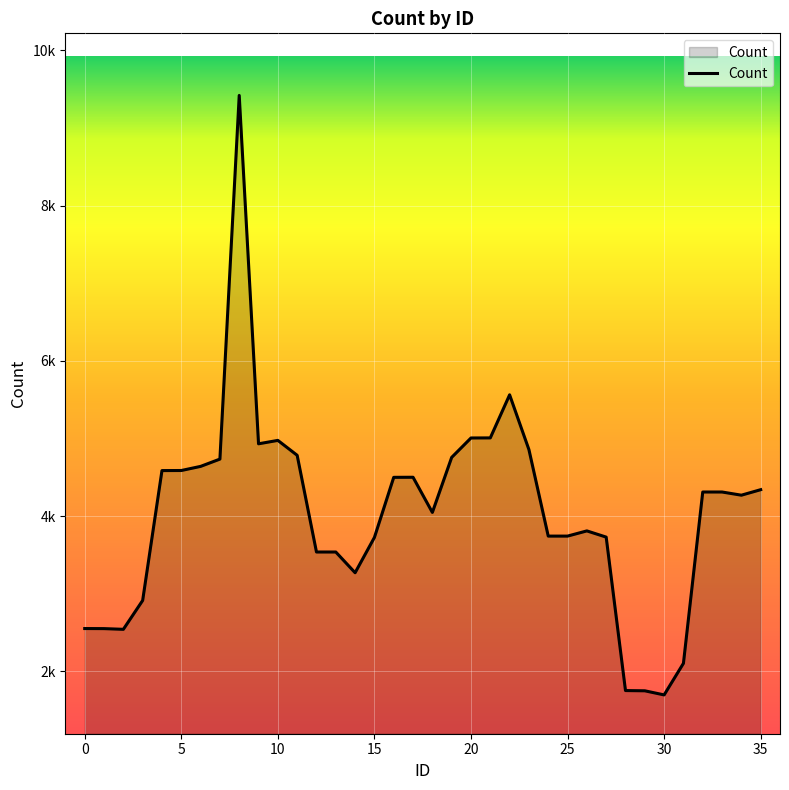

Rank the categories by value from lowest to highest.

30, 29, 28, 31, 2, 1, 0, 3, 14, 12, 13, 15, 27, 24, 25, 26, 18, 34, 32, 33, 35, 16, 17, 4, 5, 6, 7, 19, 11, 23, 9, 10, 20, 21, 22, 8